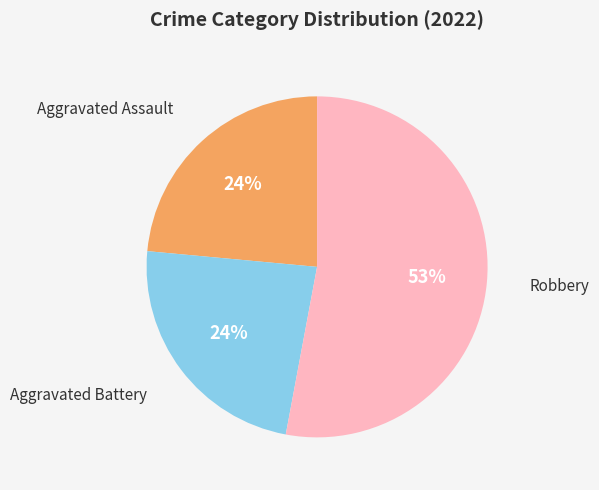

To the nearest percent, what is the average slice percentage?

33%